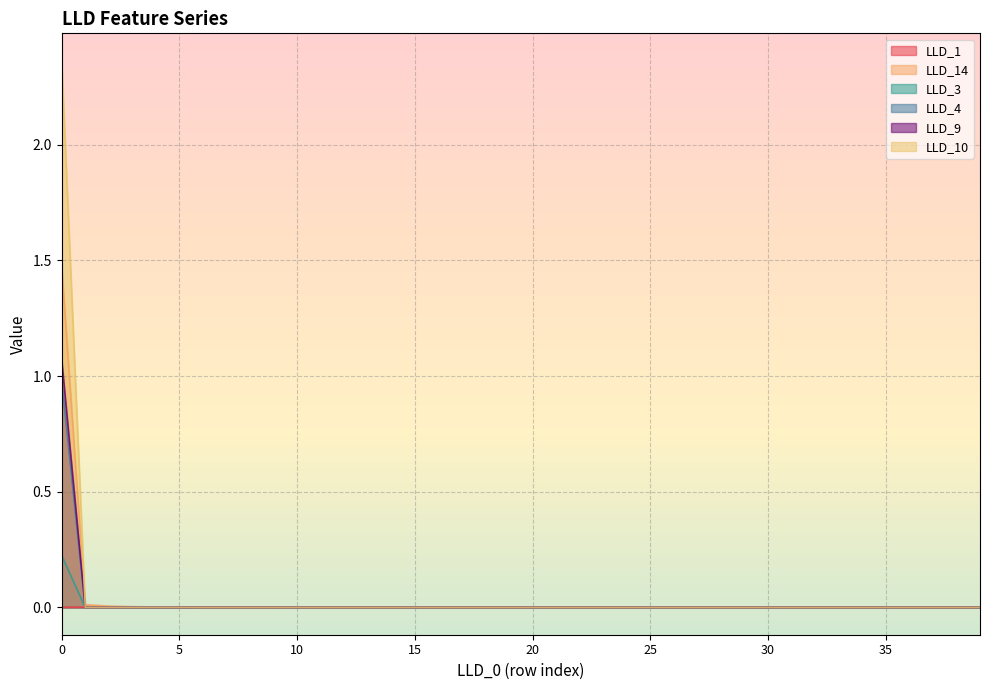

What is the greatest value displayed?

2.4